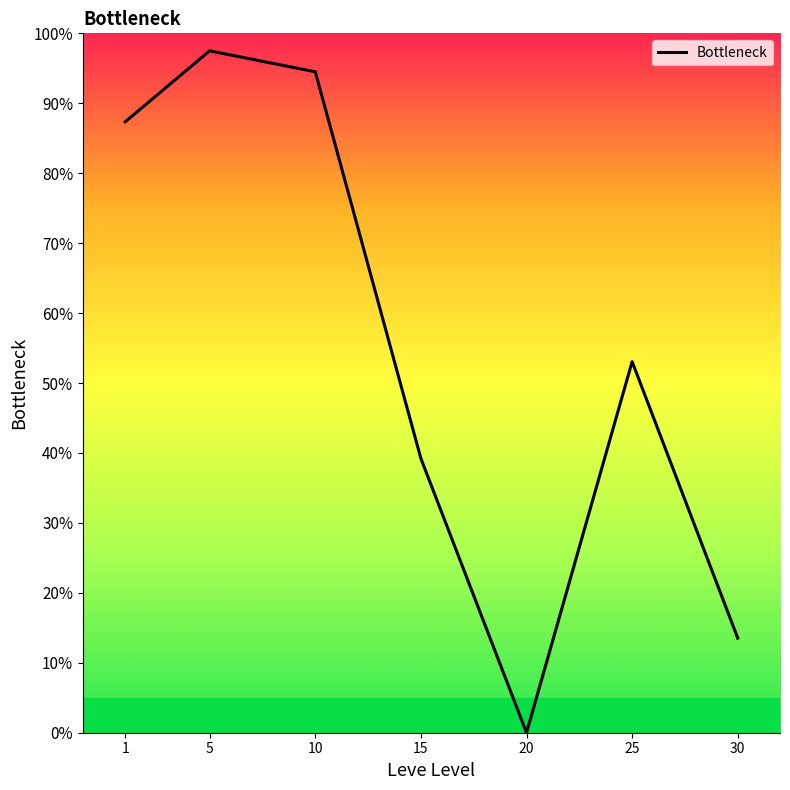

Reading left to right, what are all the values shown in this chart?

1=87.3	5=97.5	10=94.5	15=39.2	20=0.0	25=53.1	30=13.5